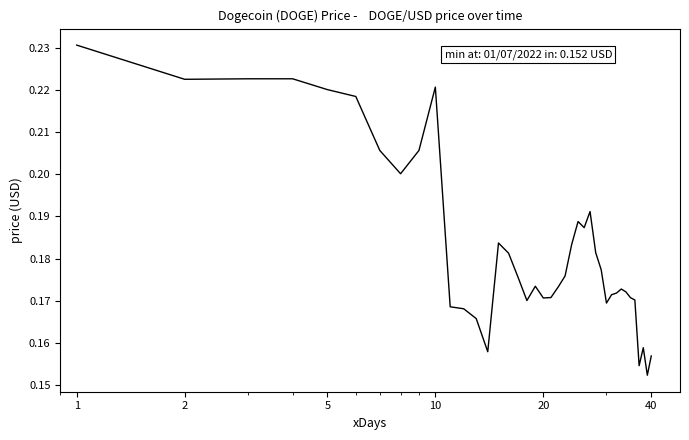

What is the difference between the second highest and second lowest values?

0.1